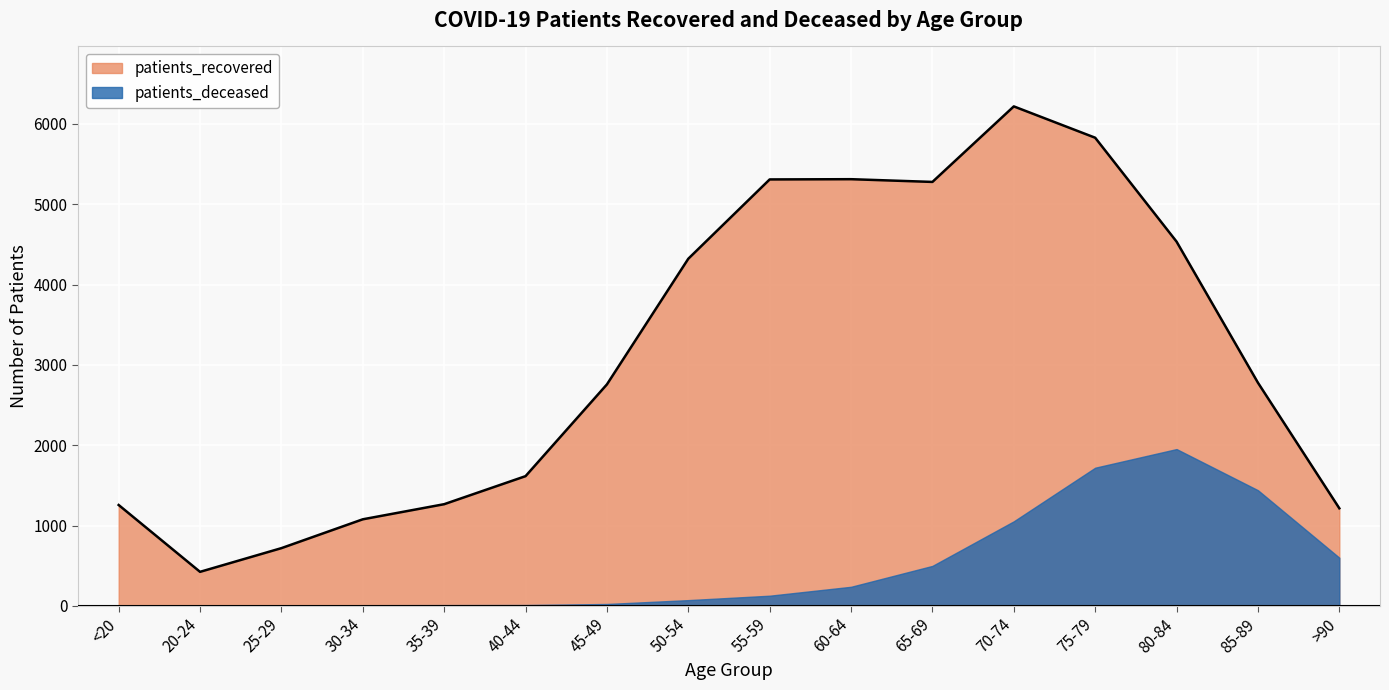

Approximately how many times larger is the value at 45-49 compared to 50-54?

0.6